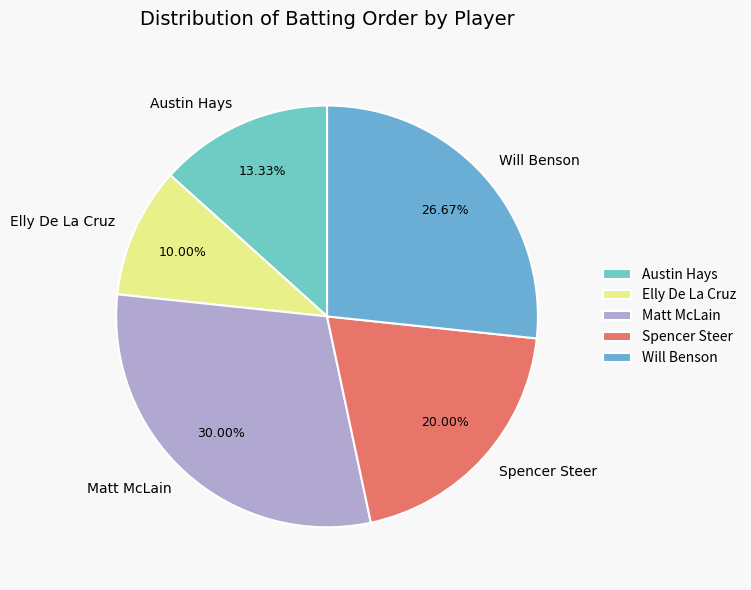

Is it true that Austin Hays is 13% of the pie?

True